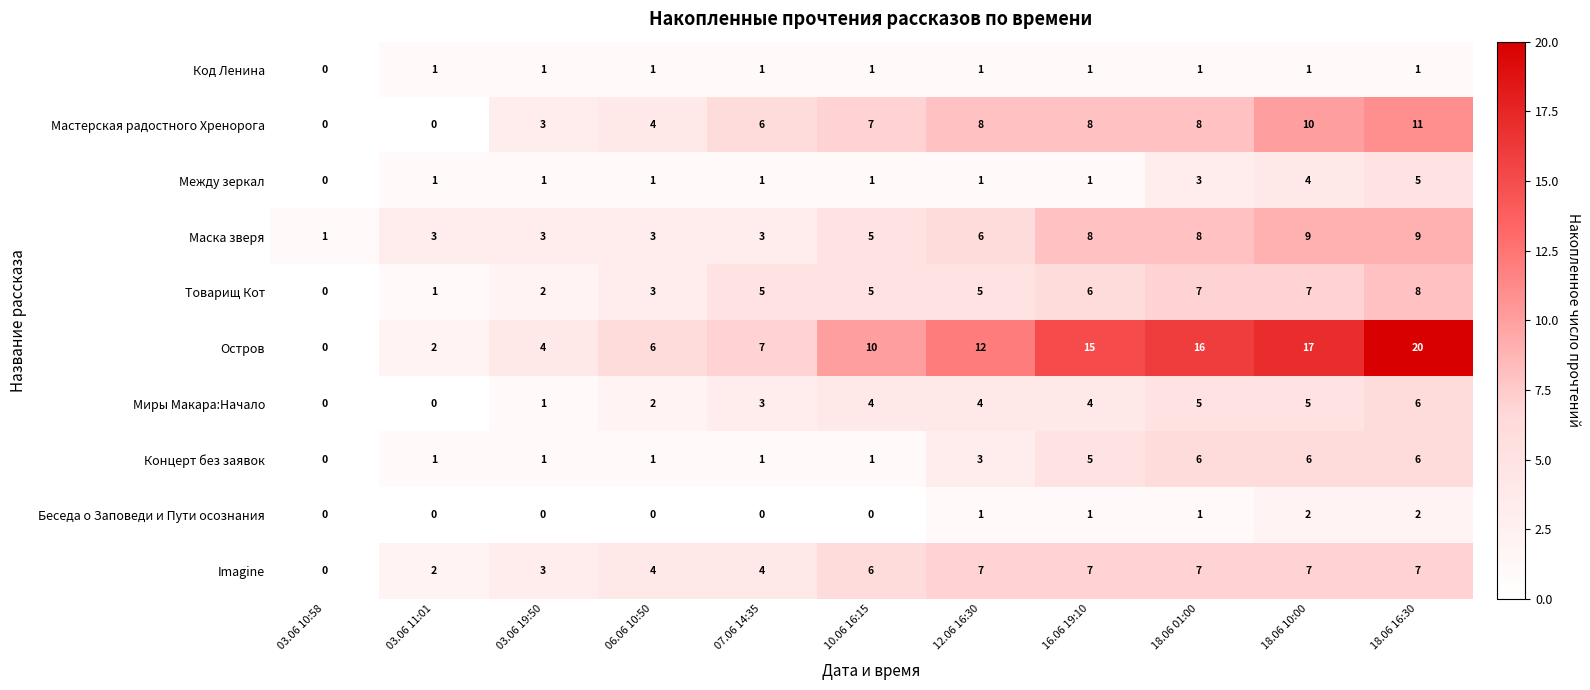

Which series has the largest range (max minus min)?

Остров